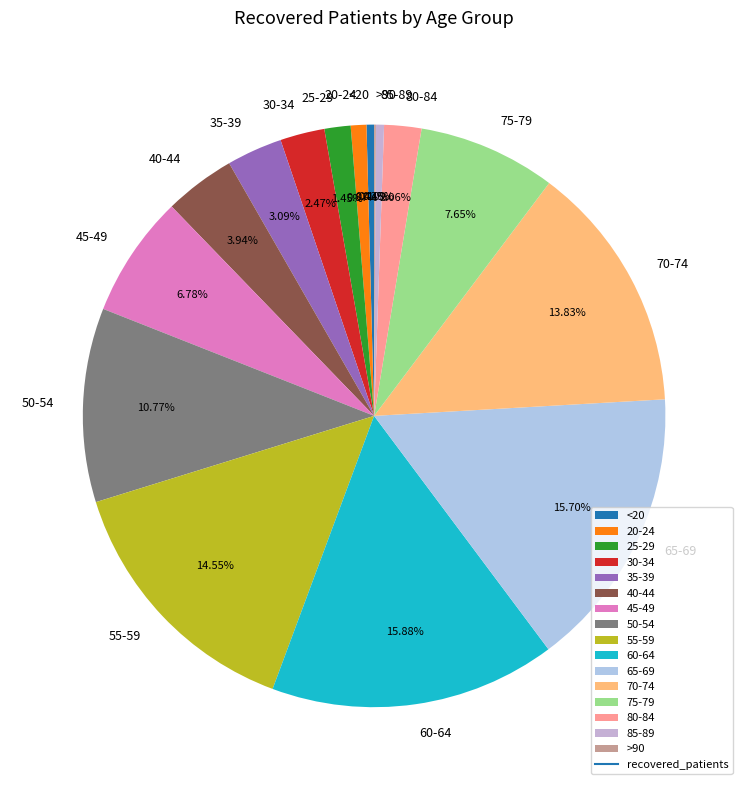

Combined, do 25-29 and 35-39 account for over 50%?

No